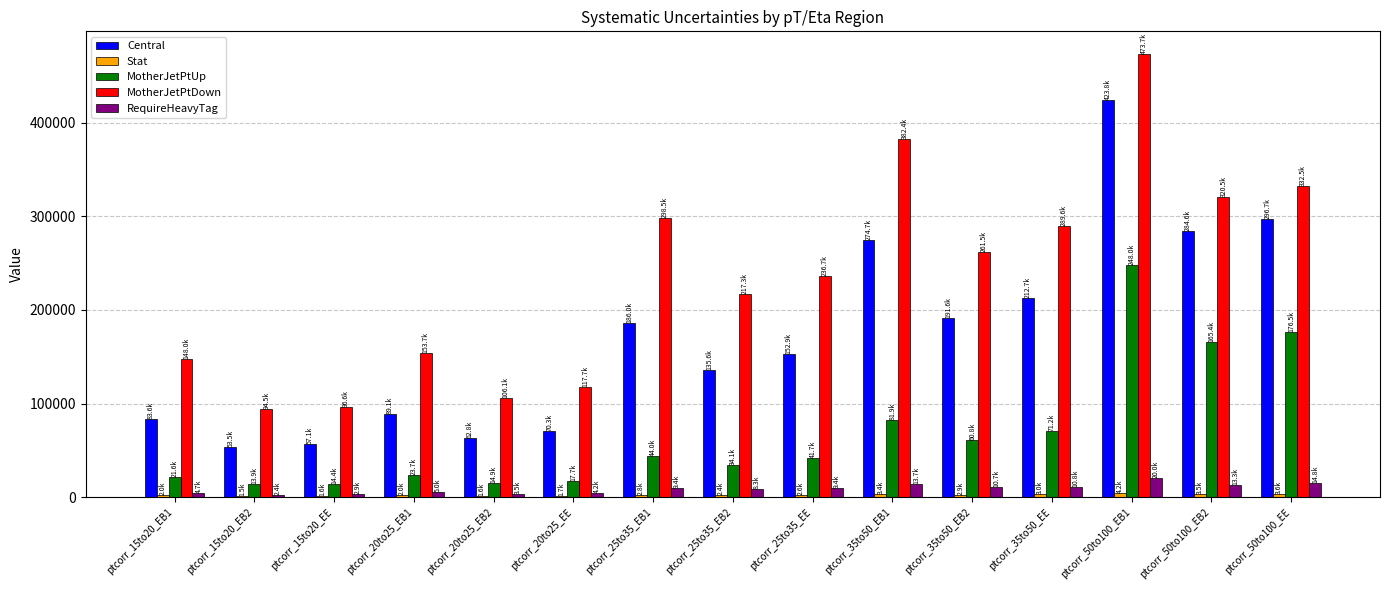

What is the average value of the MotherJetPtUp series?

68643.4